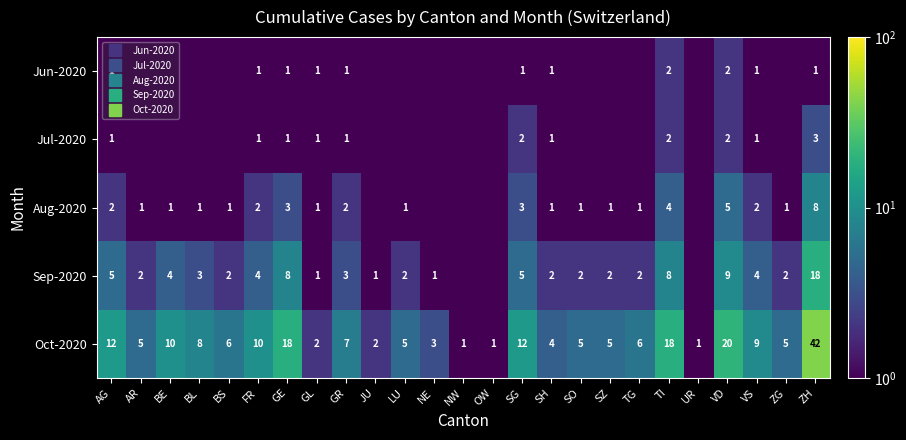

Is it true that Oct-2020 equals 2.9 at AG?

False